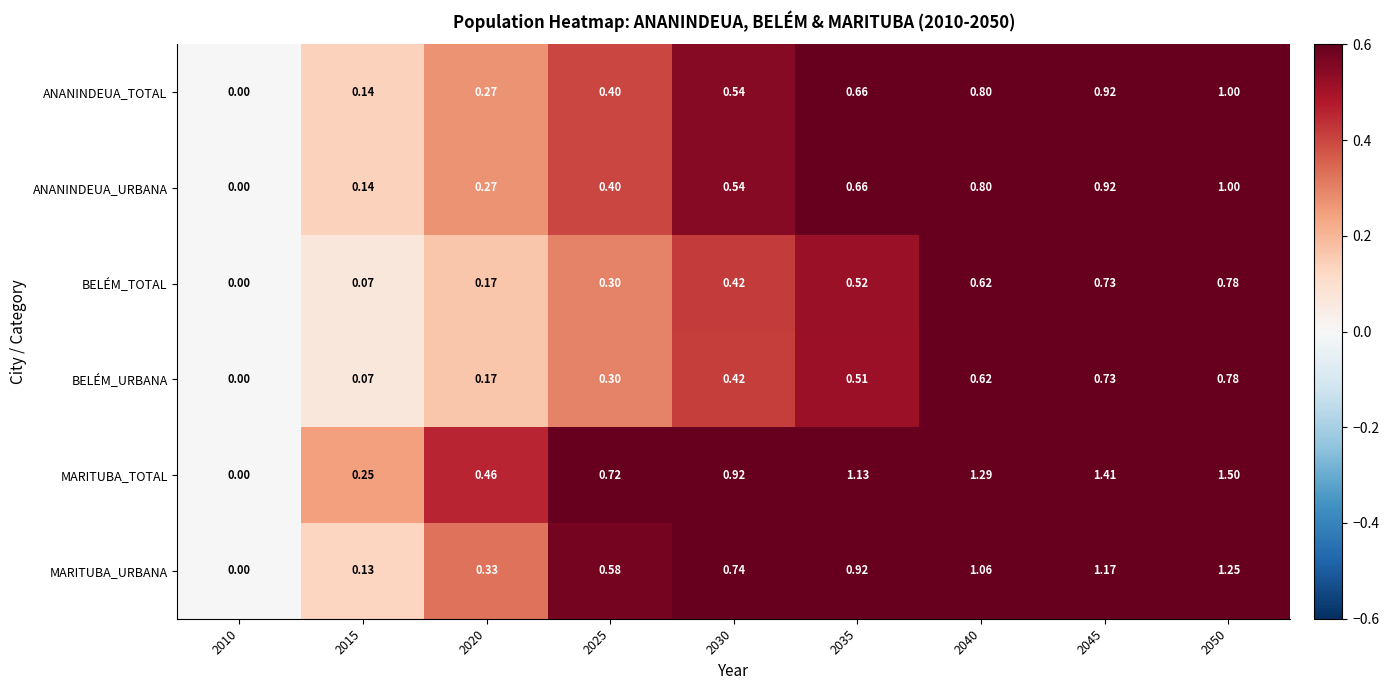

Which series has the largest total across all categories?

MARITUBA_TOTAL